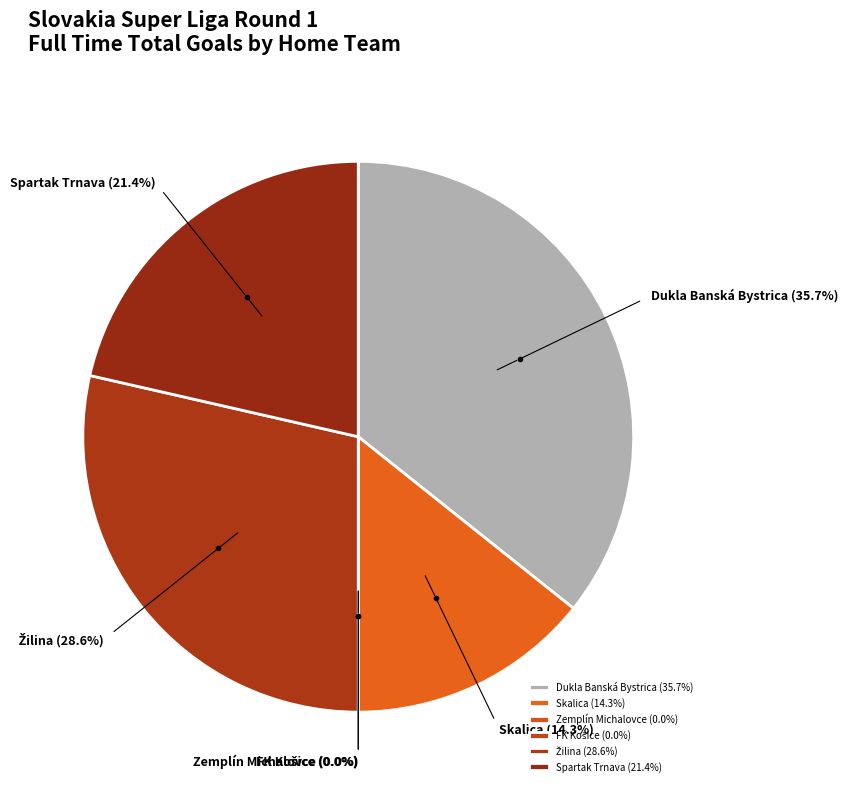

Does Žilina represent more than half of the total?

No